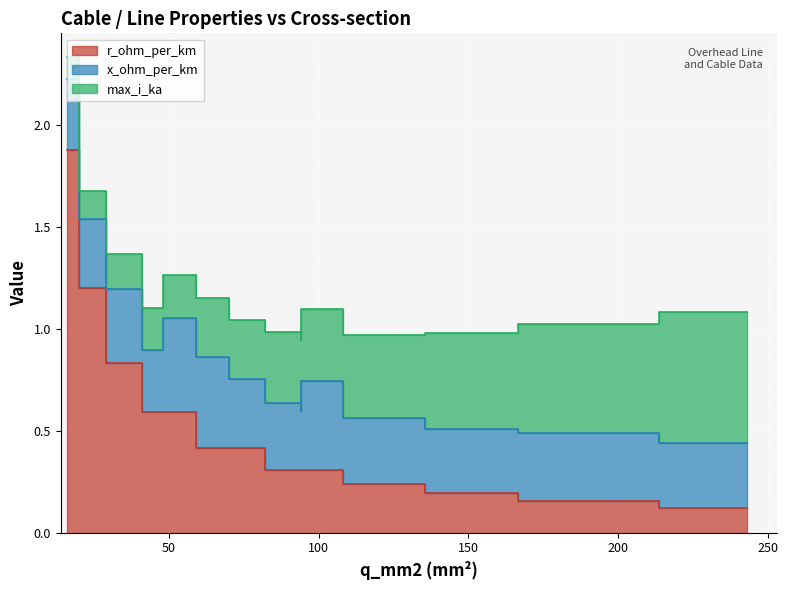

At how many categories does at least one series exceed 0?

15